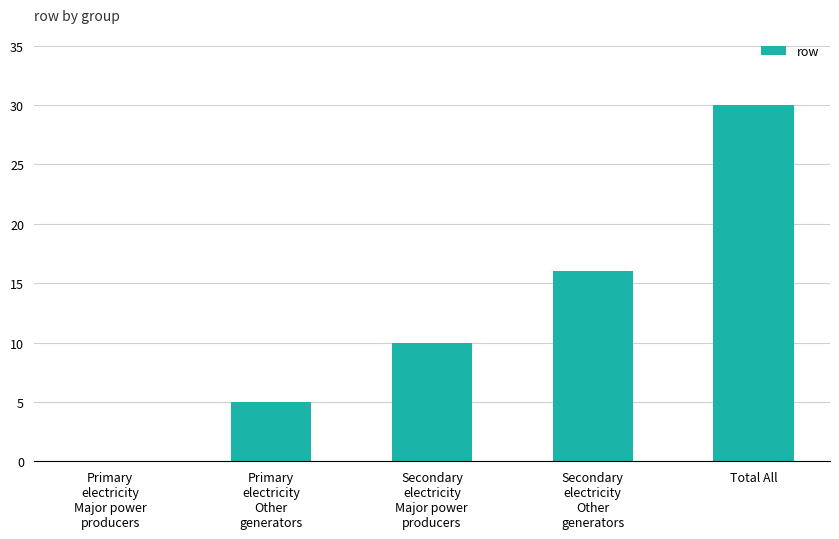

The chart shows a value of 9 at Secondary
electricity
Other
generators. True or false?

False